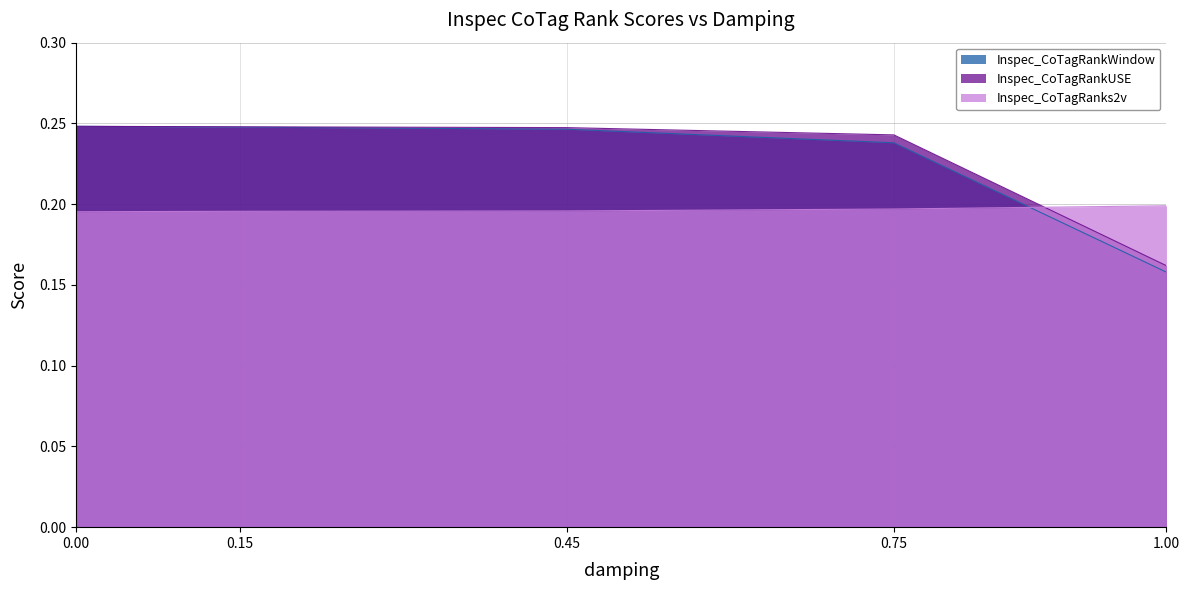

Does the chart have visible grid lines?

Yes